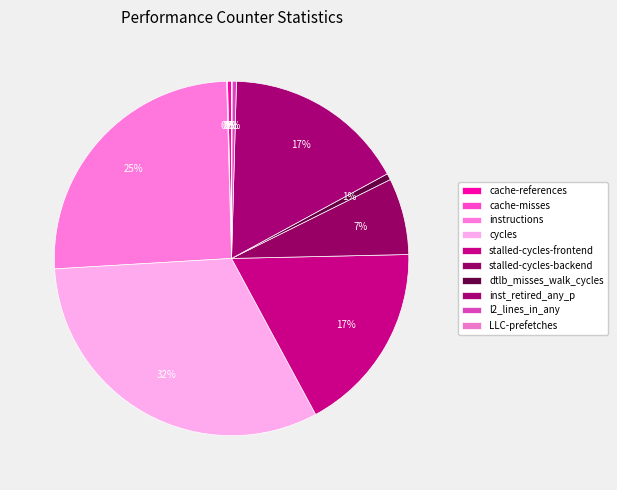

Which slice is the smallest?

LLC-prefetches